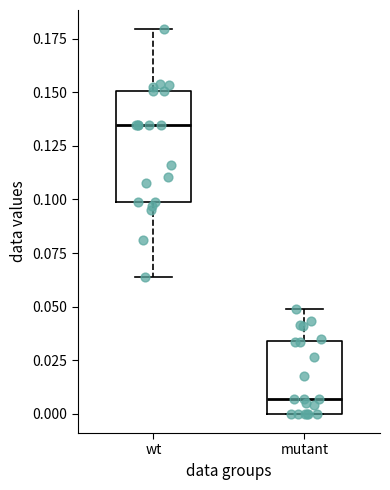

Which box is the tallest, from its lower edge to its upper edge?

wt